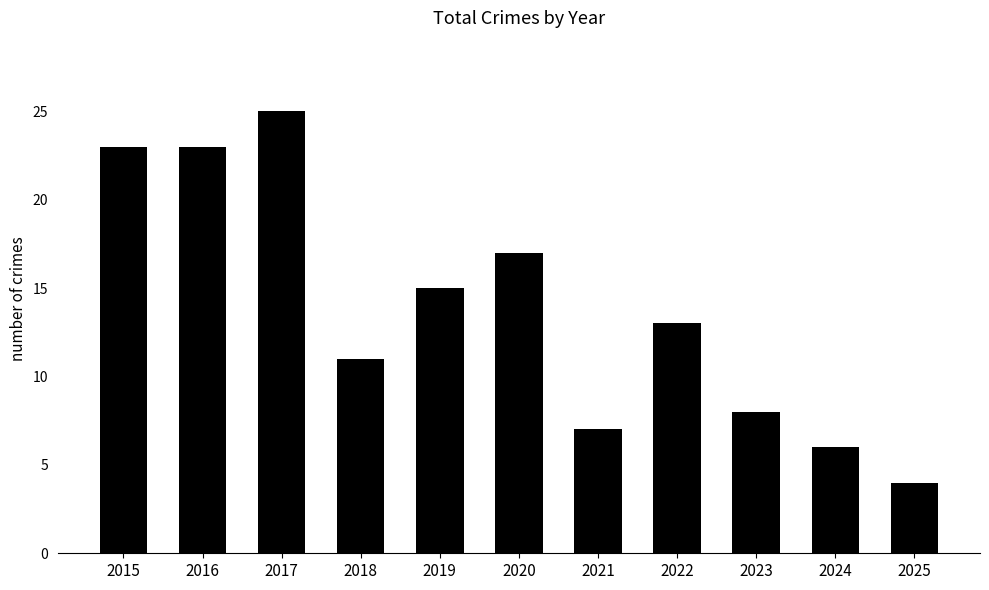

What is the value of the 10th bar from the left?

6